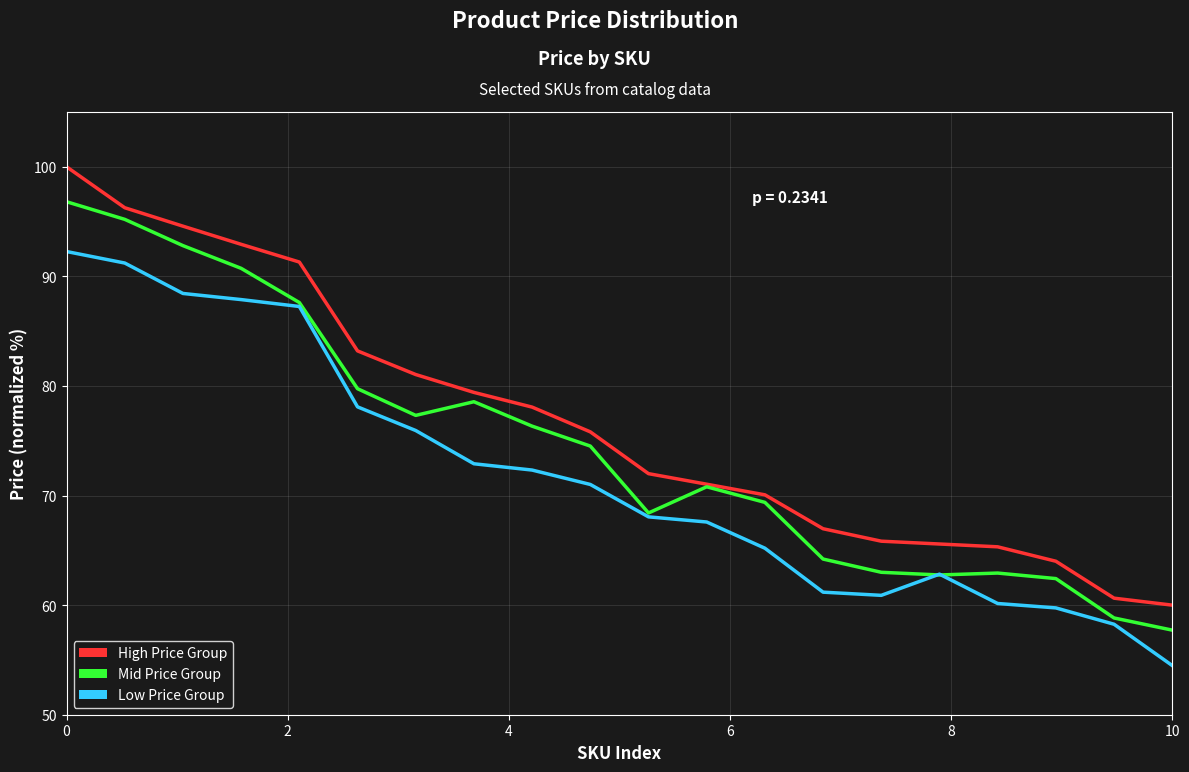

Which series has the largest range (max minus min)?

High Price Group